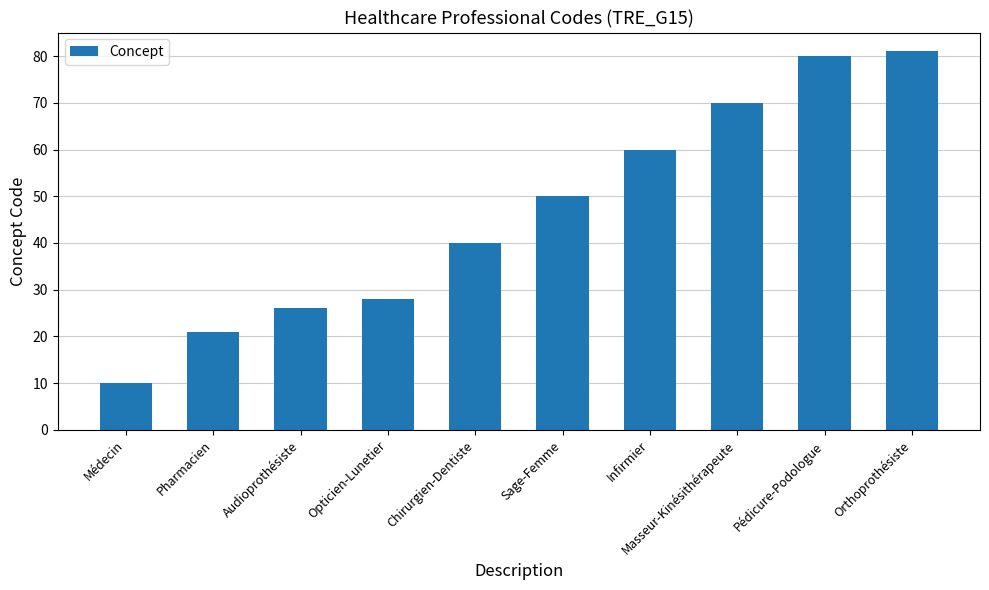

Which label corresponds to the largest value in the chart?

Orthoprothésiste